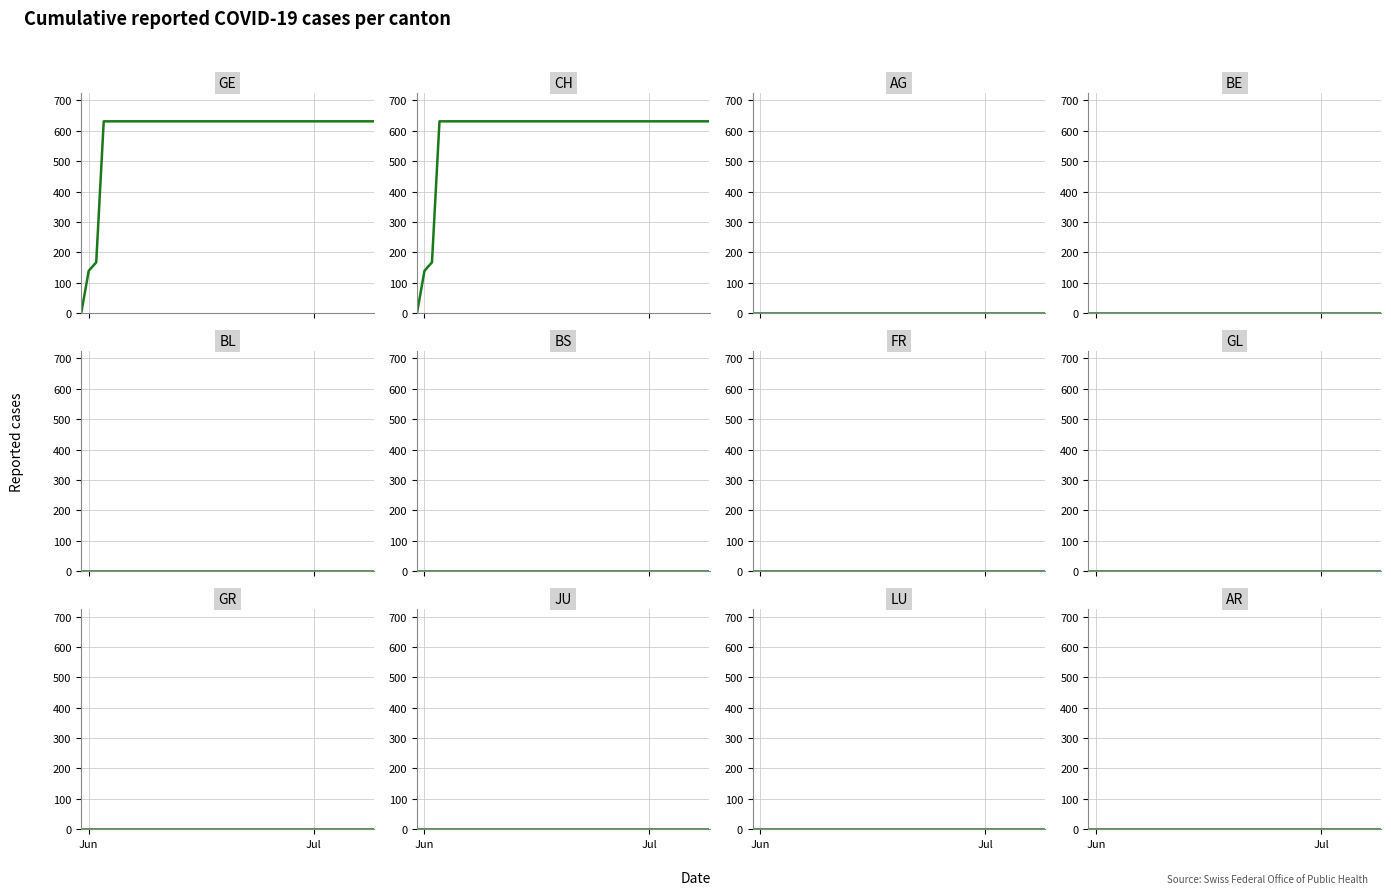

Which series has the largest total across all categories?

GE